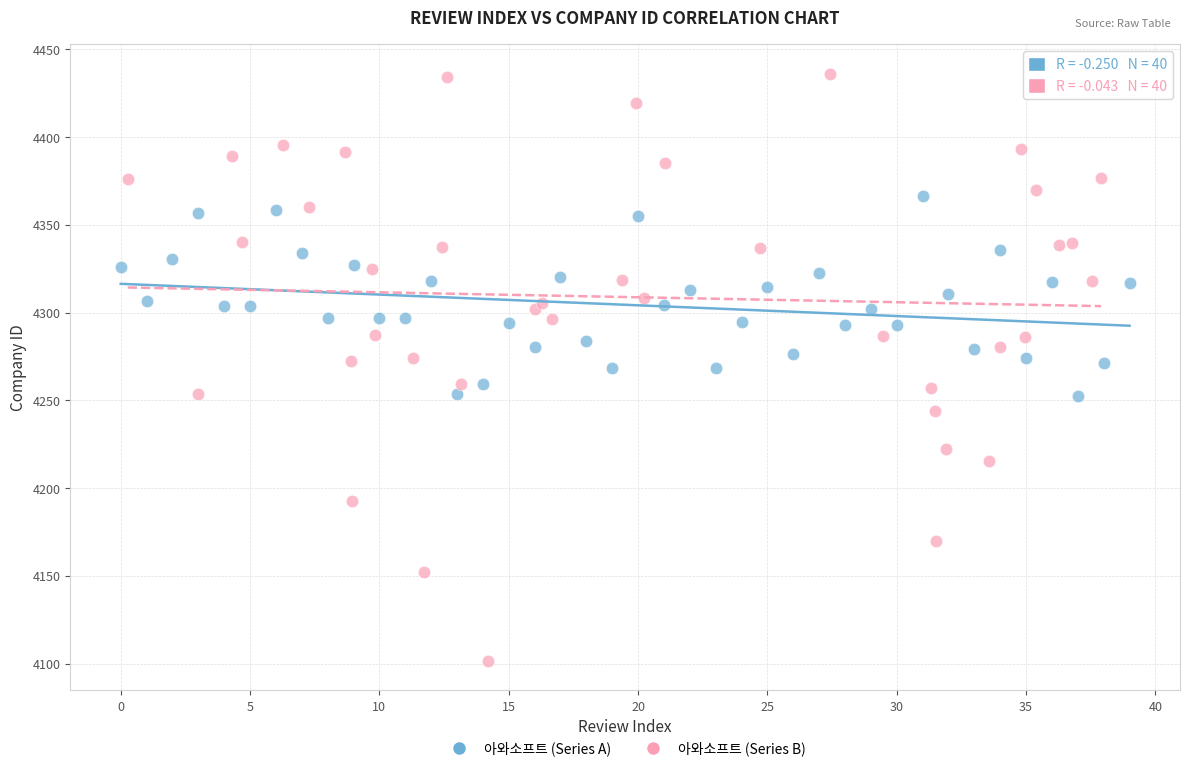

Which series contains the lowest Y value?

아와소프트 (Series B)